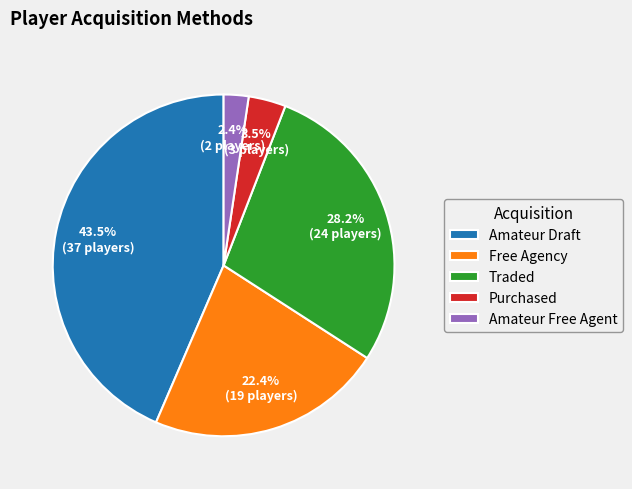

Rank the categories by value from highest to lowest.

Amateur Draft, Traded, Free Agency, Purchased, Amateur Free Agent